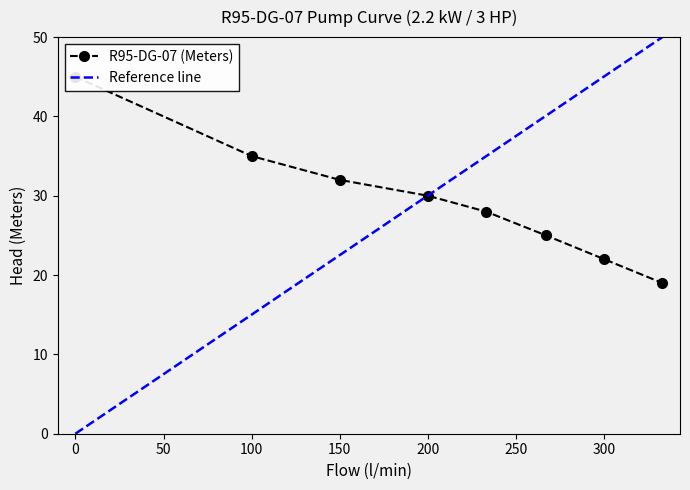

True or false: Reference line has more than 2 points higher than both neighbors.

False